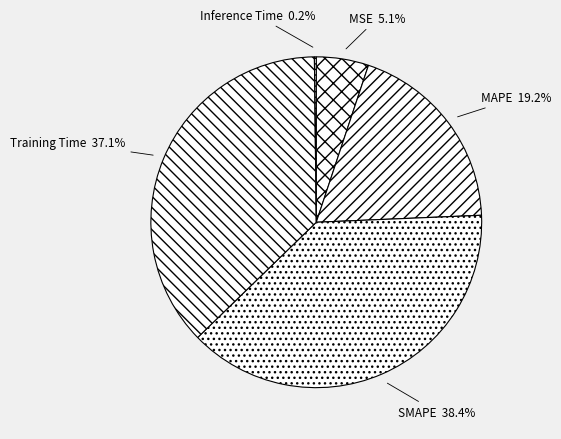

What is the ratio of the value at MSE to the value at SMAPE?

0.1